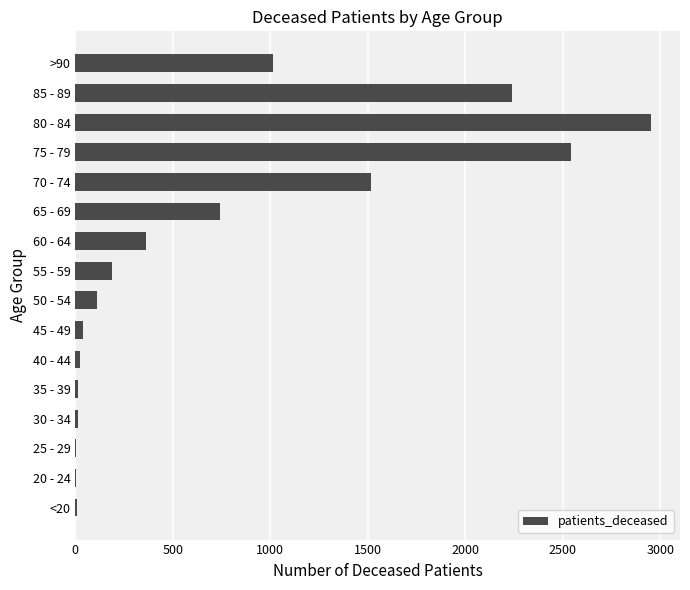

What is the sum of all values?

11775